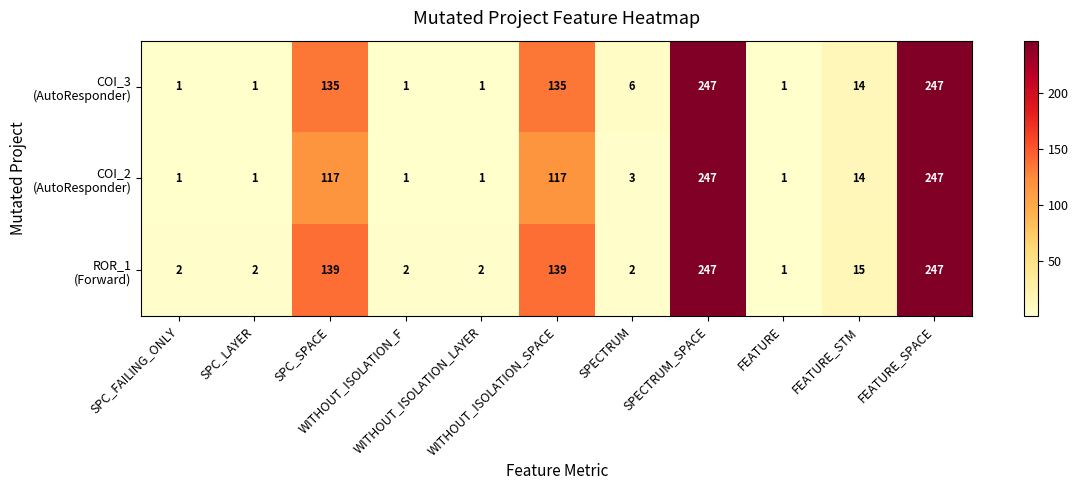

At how many categories does at least one series exceed 34?

4